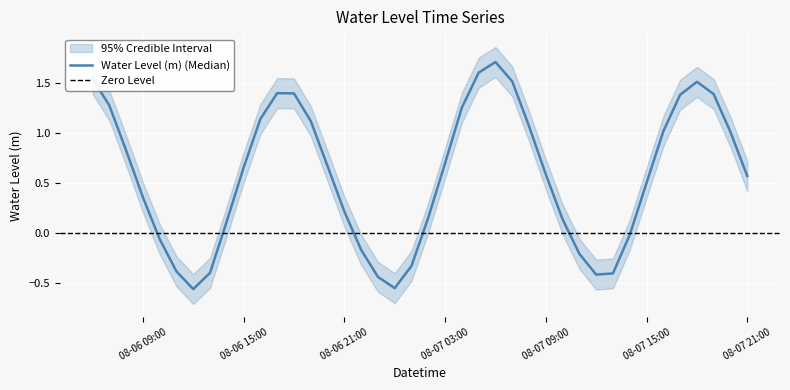

What is the difference between the maximum and second lowest values?

2.3